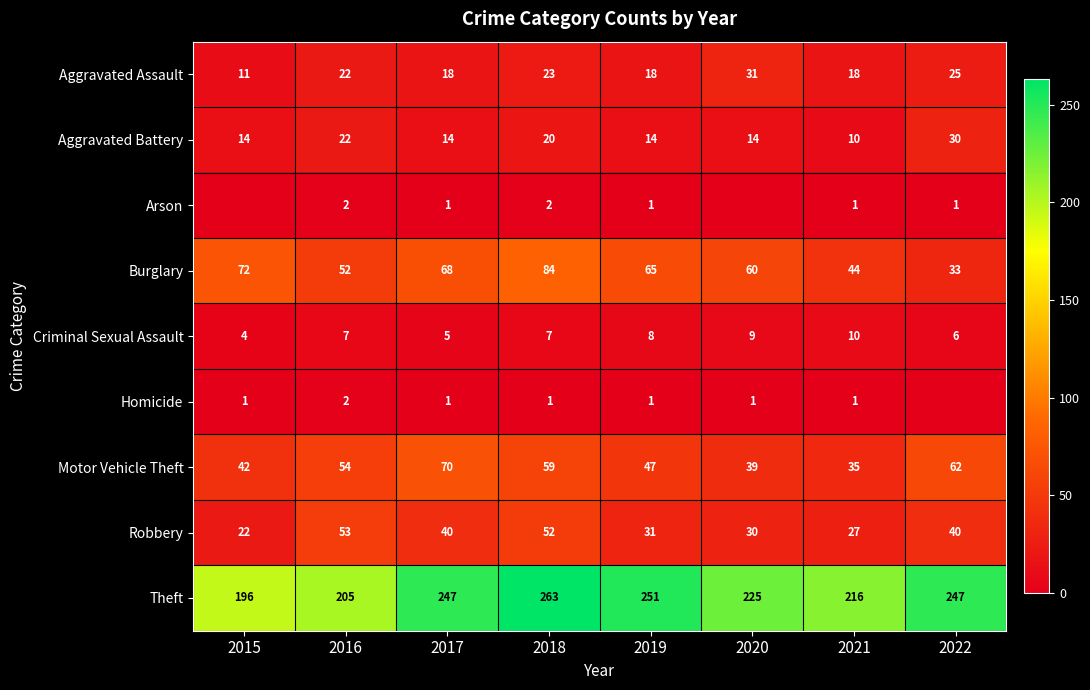

What is the sum of the Burglary values at 2015 and 2019?

137